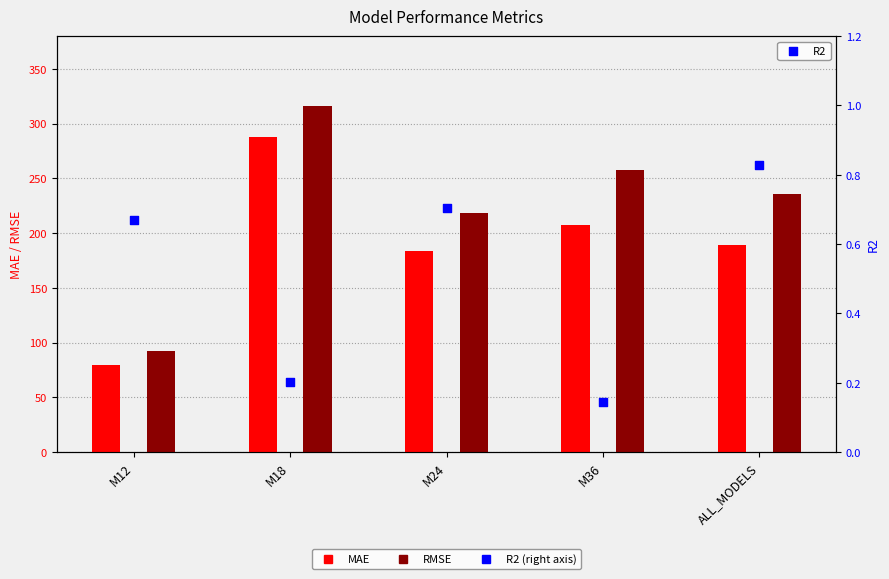

Which series has the largest total across all categories?

RMSE